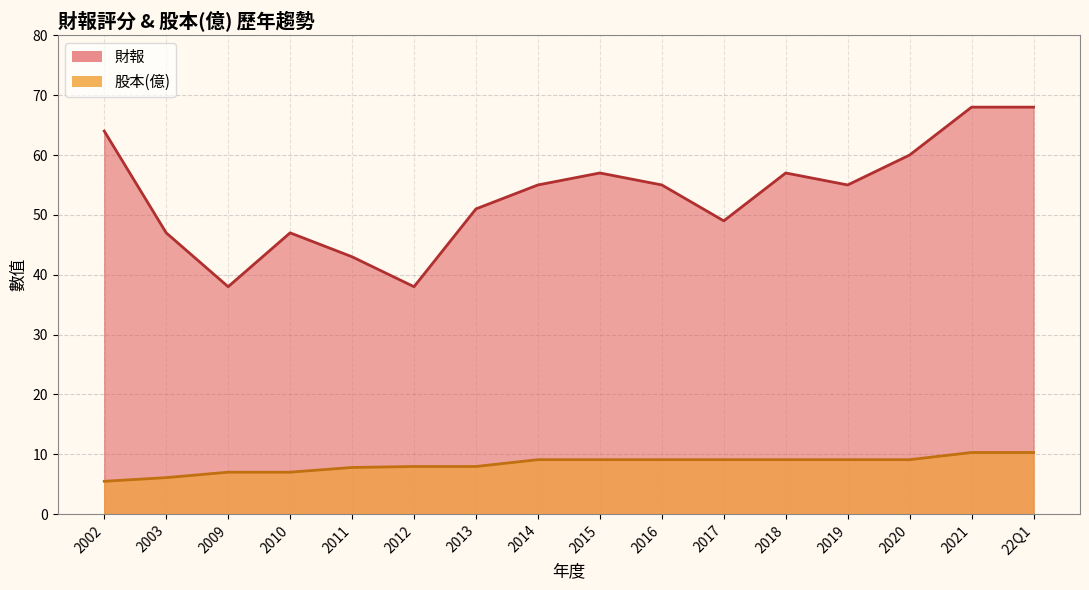

True or false: 股本 and 財報 cross at least once.

False